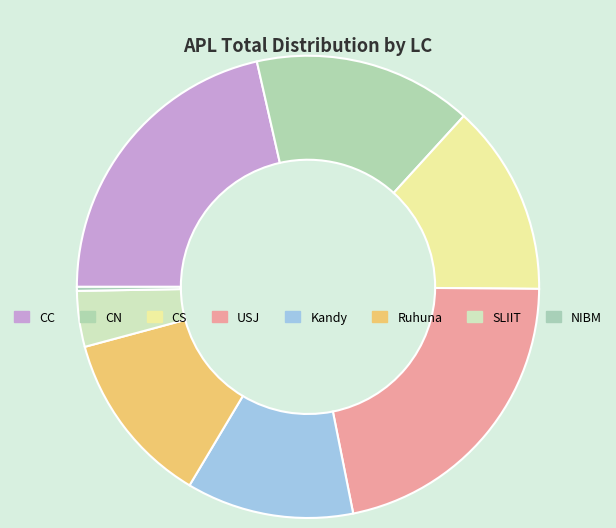

Approximately how many times larger is the value at USJ compared to Ruhuna?

1.8